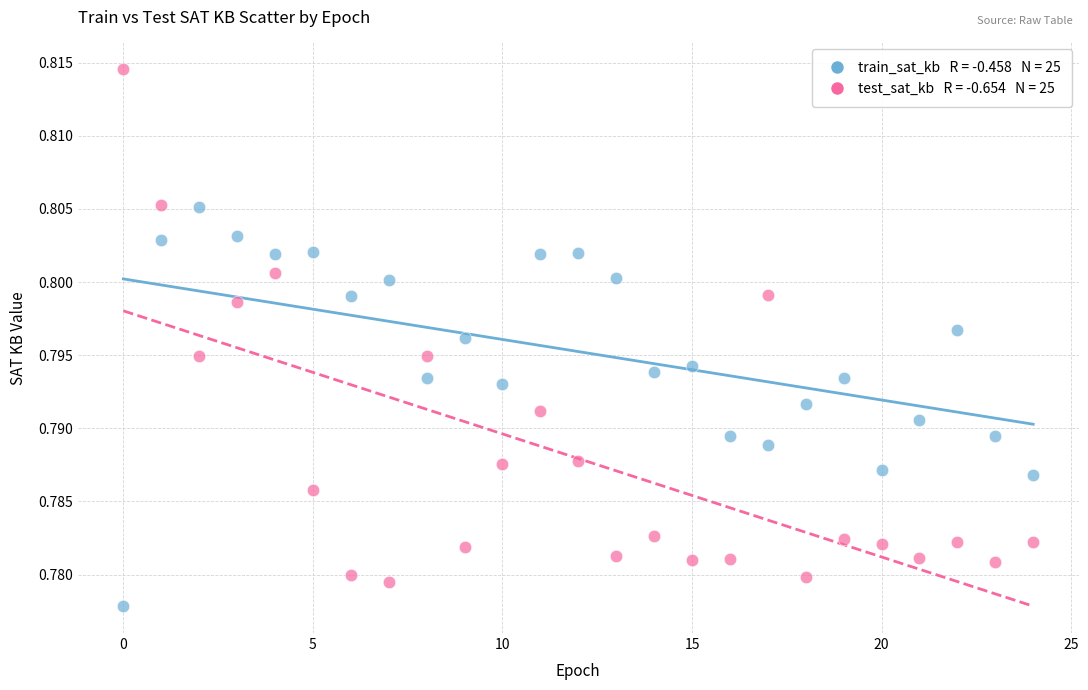

How many points are shown in the scatter plot?

50